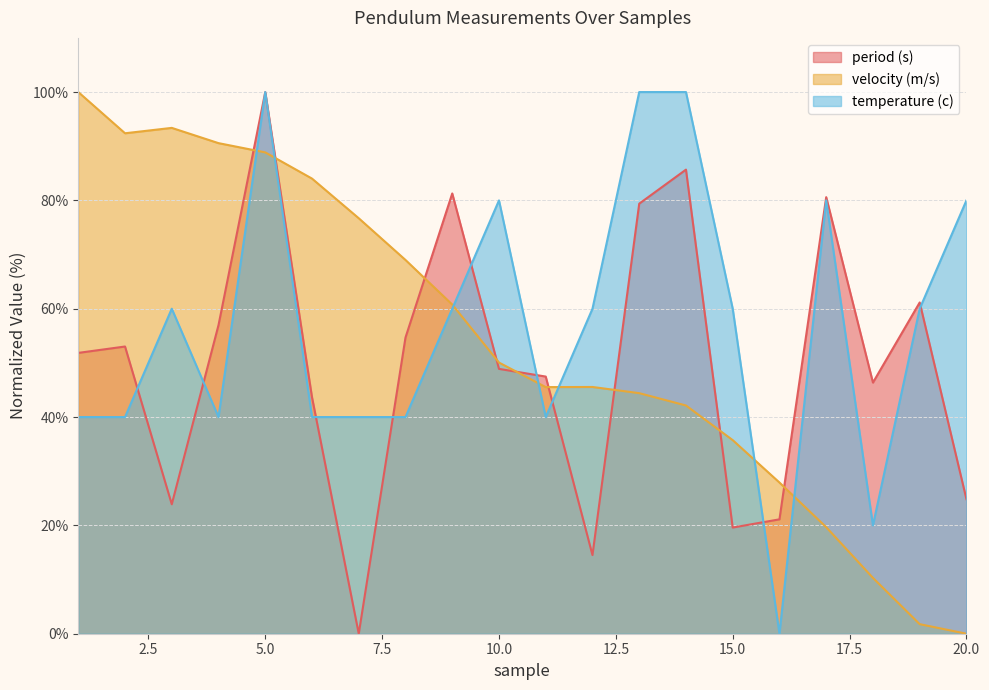

Reading left to right, what are all the values shown in this chart?

period (s): 1=51.8	2=53.0	3=23.9	4=57.0	5=100.0	6=43.7	7=0.0	8=54.7	9=81.3	10=48.9	11=47.5	12=14.5	13=79.4	14=85.7	15=19.6	16=21.1	17=80.6	18=46.4	19=61.2	20=24.8
velocity (m/s): 1=100.0	2=92.4	3=93.4	4=90.6	5=88.9	6=84.0	7=76.7	8=69.0	9=60.8	10=50.1	11=45.5	12=45.6	13=44.4	14=42.1	15=35.7	16=27.9	17=19.7	18=10.3	19=1.8	20=0.0
temperature (c): 1=40.0	2=40.0	3=60.0	4=40.0	5=100.0	6=40.0	7=40.0	8=40.0	9=60.0	10=80.0	11=40.0	12=60.0	13=100.0	14=100.0	15=60.0	16=0.0	17=80.0	18=20.0	19=60.0	20=80.0